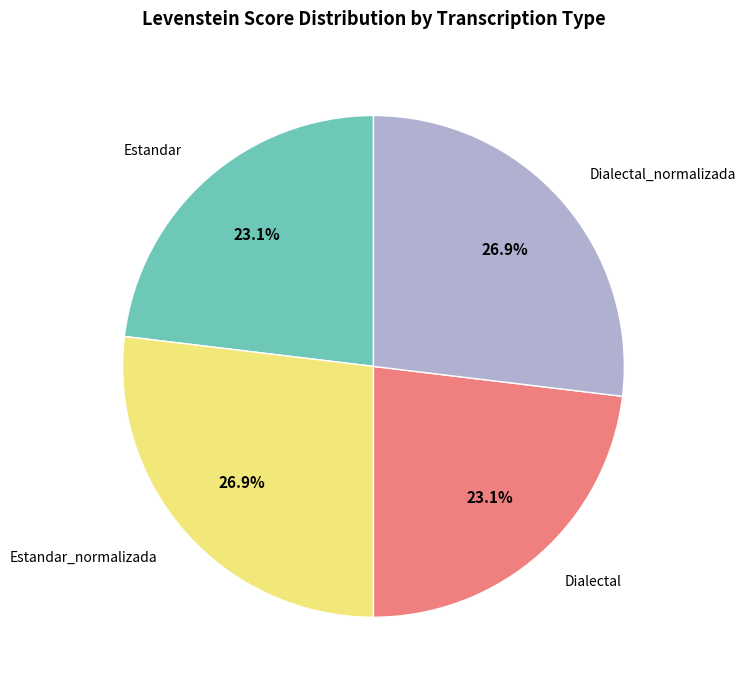

What percentage is NOT represented by Estandar?

76.9%